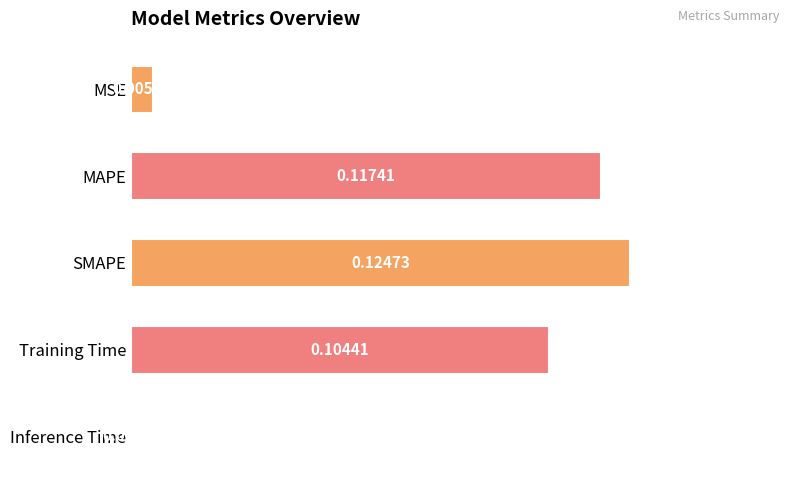

Which category has the highest value across all series?

SMAPE